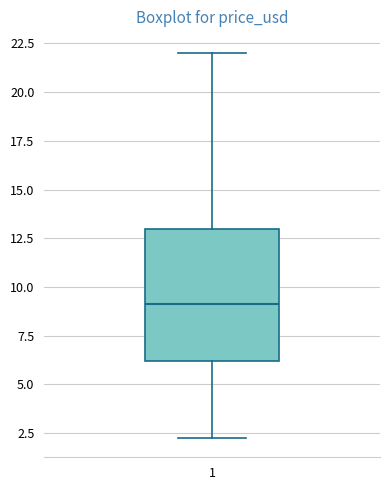

Transcribe this box plot: give where the median line is, the range the box spans, and where the two whiskers end, as read against the y-axis. The values are not printed on the chart, so give them approximately, as read against the axis.

median 9.0, box 6.0 to 13.0, whiskers 2.5 to 22.0